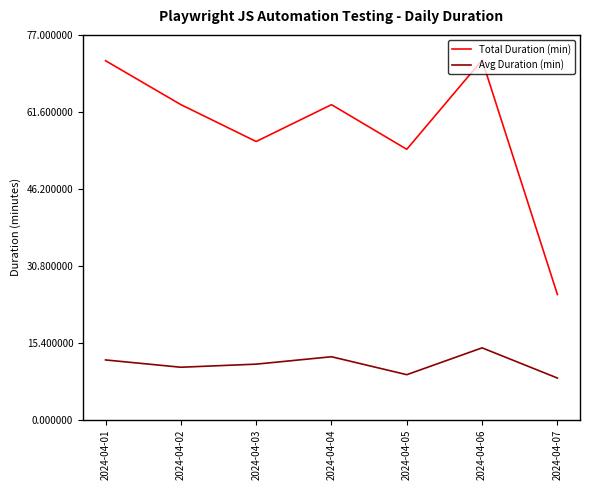

True or false: Avg Duration (min) and Total Duration (min) cross at least once.

False